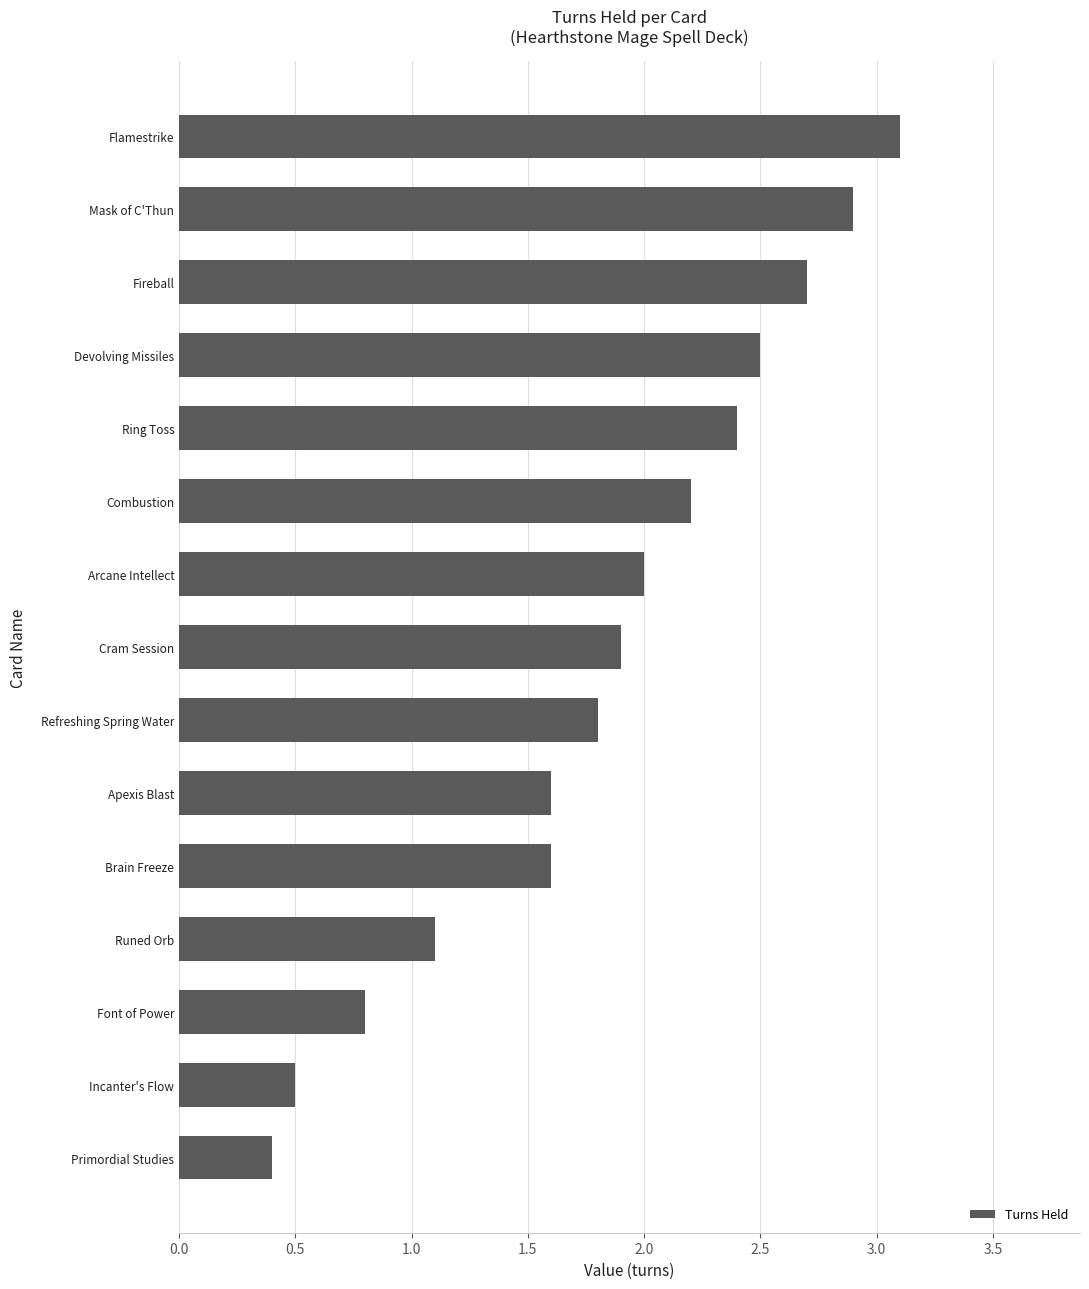

What is the difference between the second highest and minimum values?

2.5